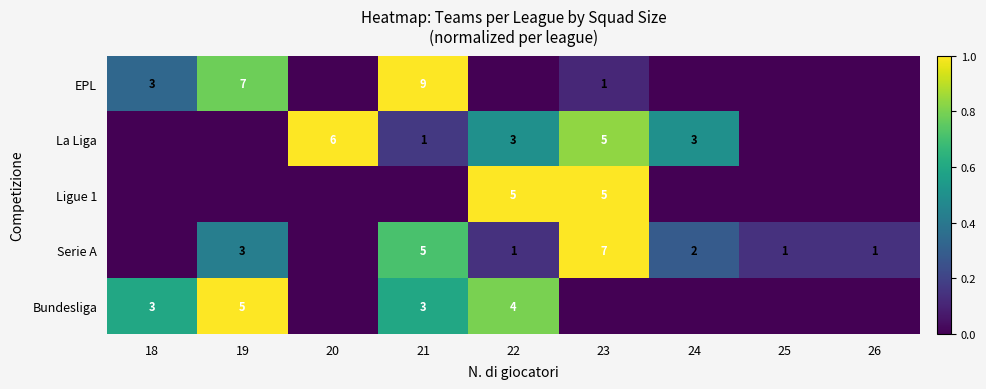

True or false: Bundesliga has a value of 2 at 19.

False